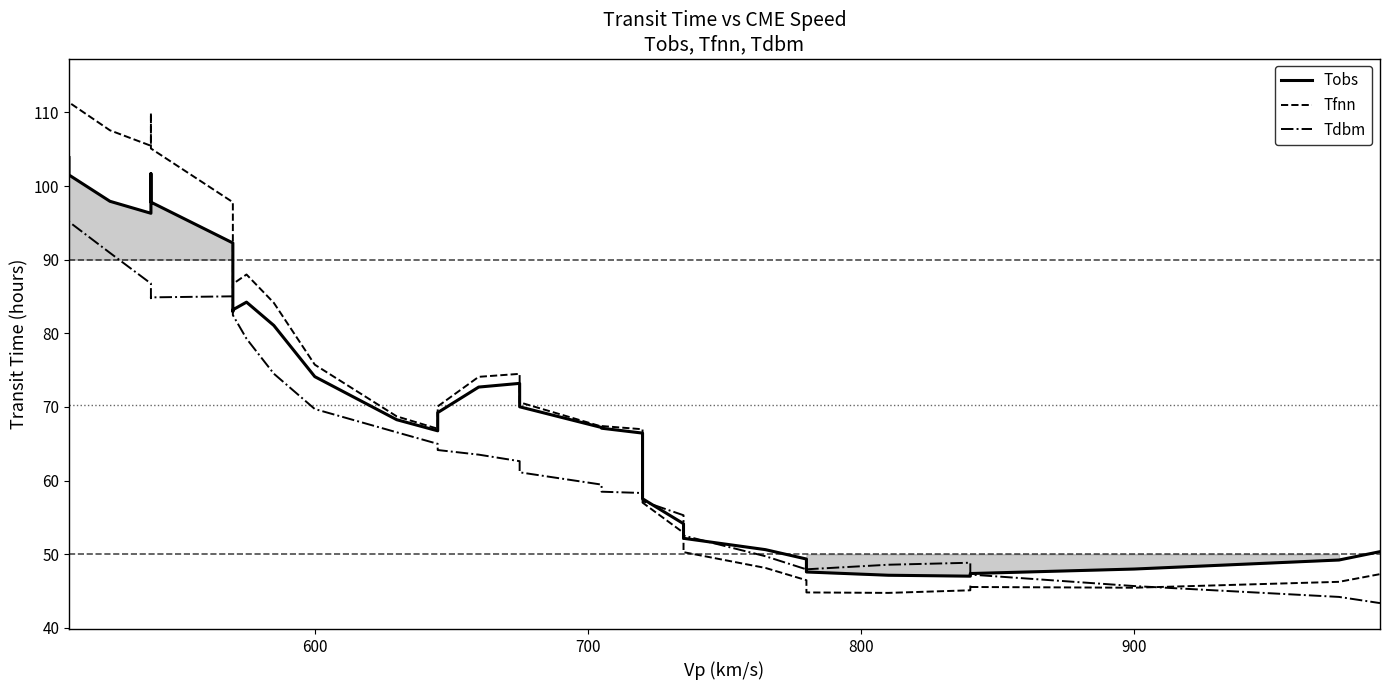

What is the minimum value shown in the chart?

43.4